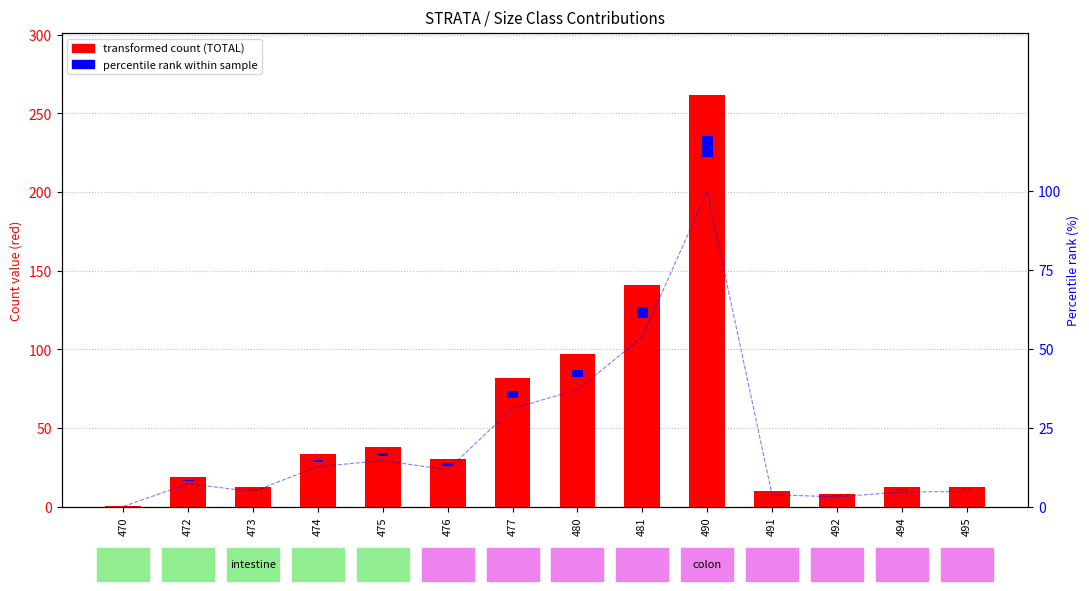

Rank the categories by TOTAL count value from highest to lowest.

490, 481, 480, 477, 475, 474, 476, 472, 495, 473, 494, 491, 492, 470